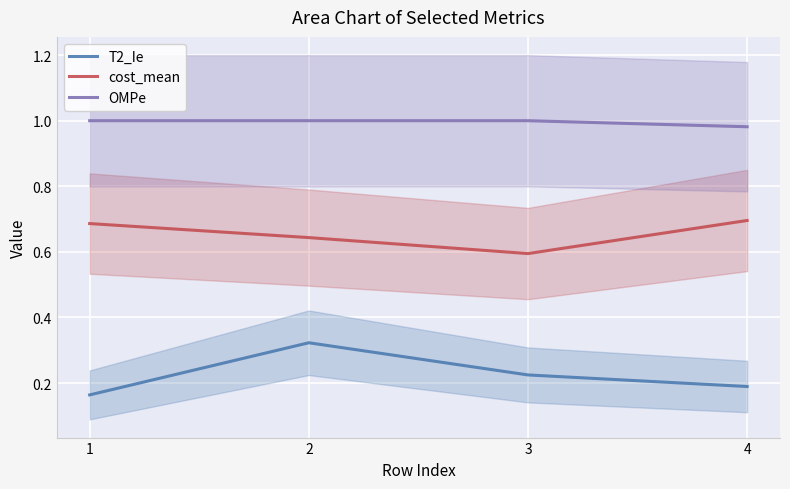

Which series has the largest total across all categories?

OMPe